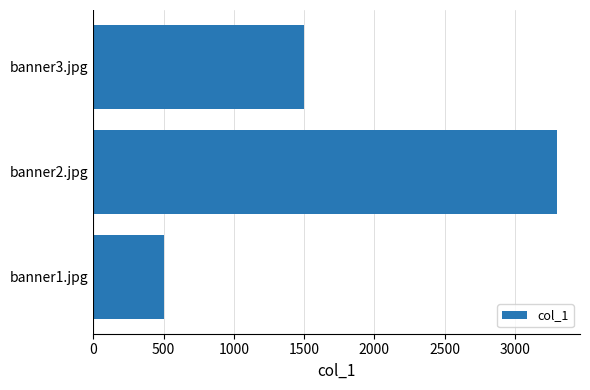

What is the difference between the maximum and minimum values?

2800